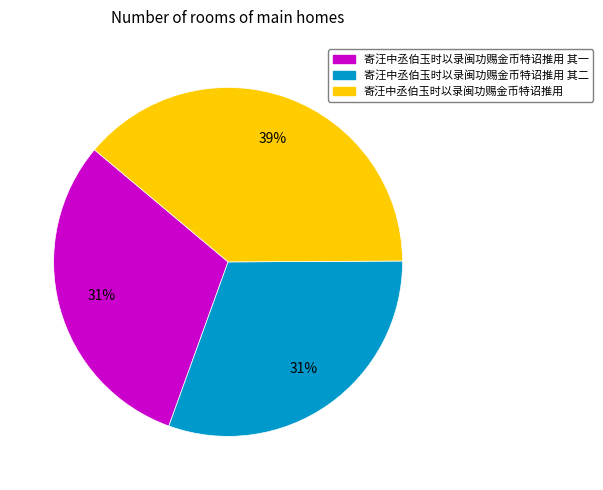

What is the largest slice in the pie chart?

寄汪中丞伯玉时以录闽功赐金币特诏推用